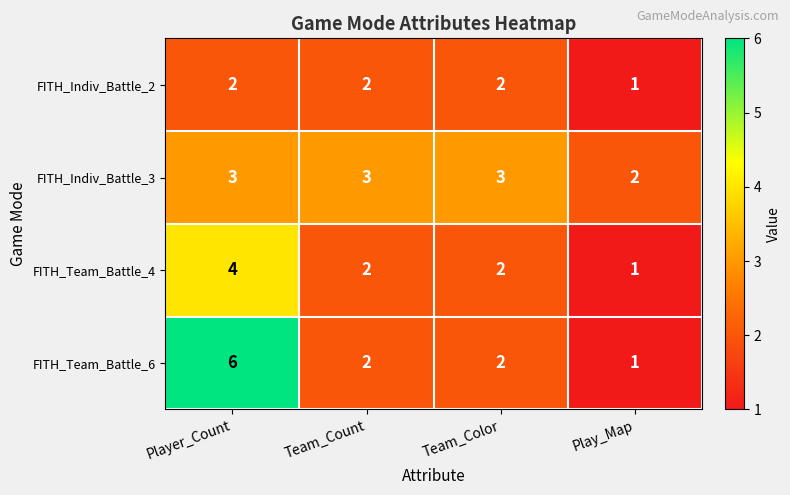

Is the value of FITH_Team_Battle_6 at Player_Count greater than the value of FITH_Team_Battle_4 at Team_Color?

Yes